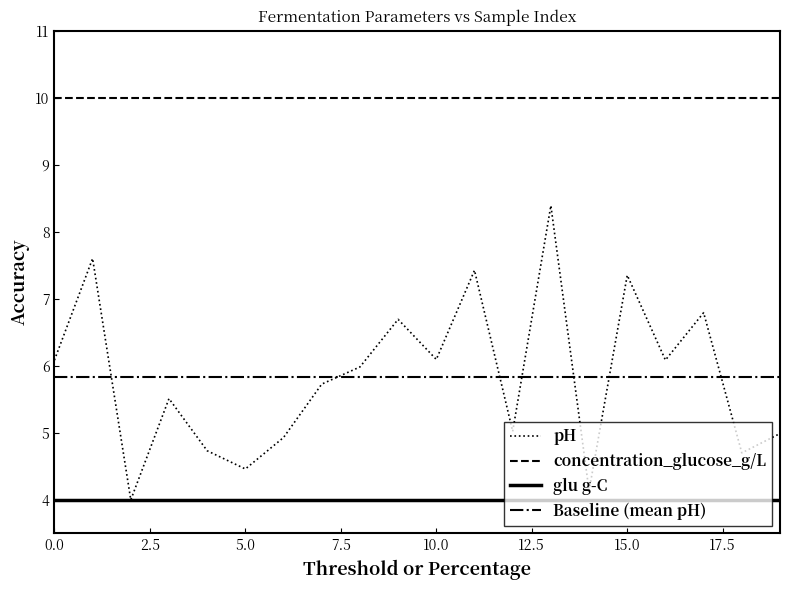

True or false: concentration_glucose_g/L and pH intersect in this chart.

False